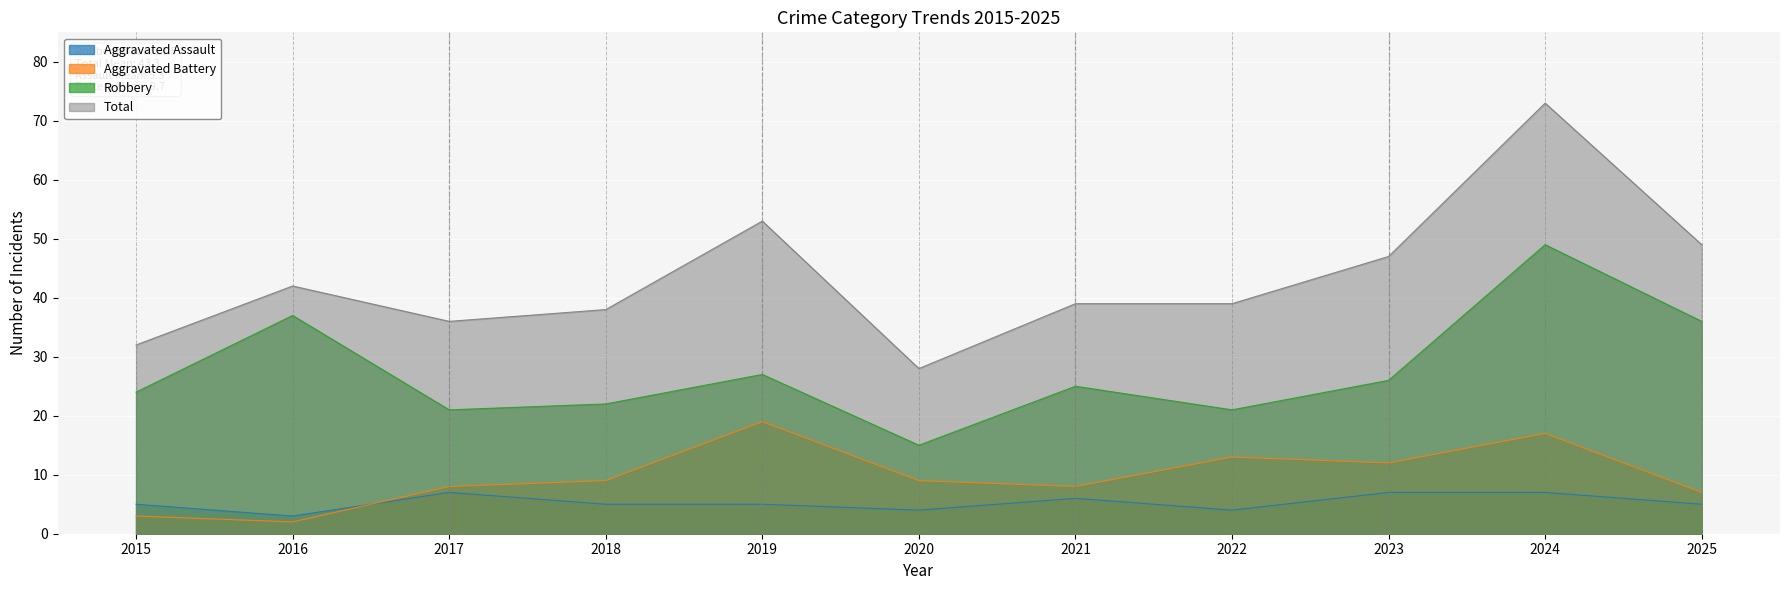

What is the difference between the maximum and minimum values in the Aggravated Assault series?

4